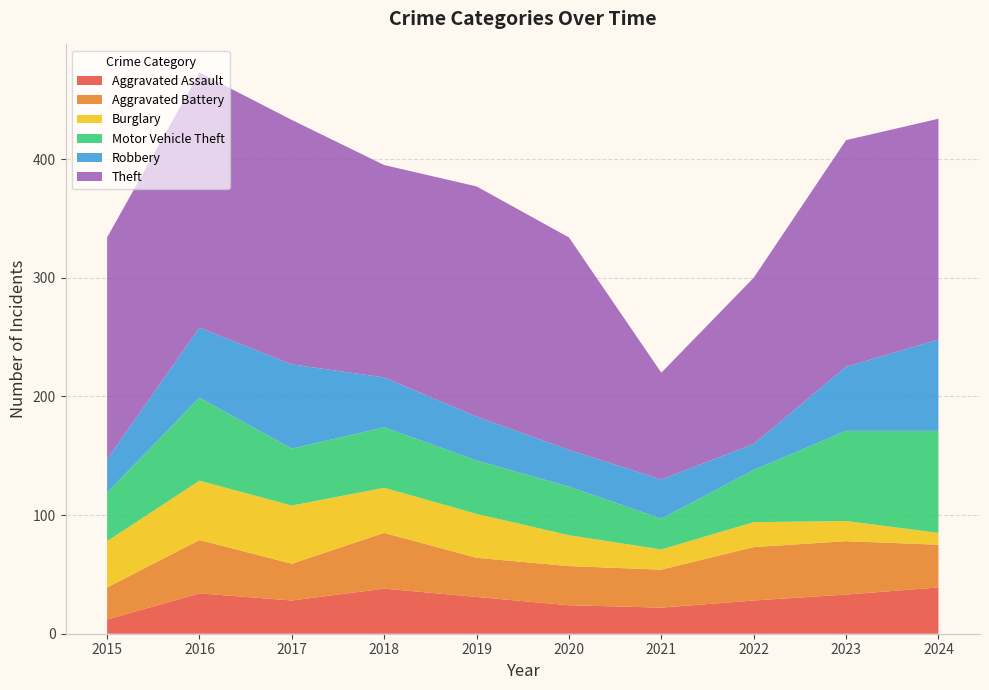

Reading left to right, list all the values displayed in this chart.

Aggravated Assault: 12	34	28	38	31	24	22	28	33	39
Aggravated Battery: 27	45	31	47	33	33	32	45	45	36
Burglary: 39	50	49	38	37	26	17	21	17	10
Motor Vehicle Theft: 41	70	48	51	45	41	26	44	76	86
Robbery: 28	59	71	42	37	31	33	22	54	77
Theft: 187	215	206	179	194	179	90	140	191	186